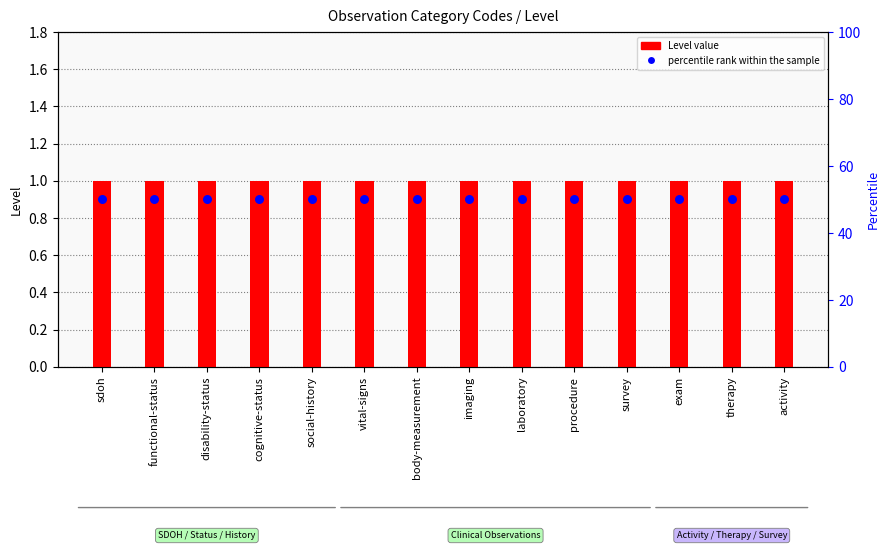

What are all the series names shown in the legend?

Level value, percentile rank within the sample